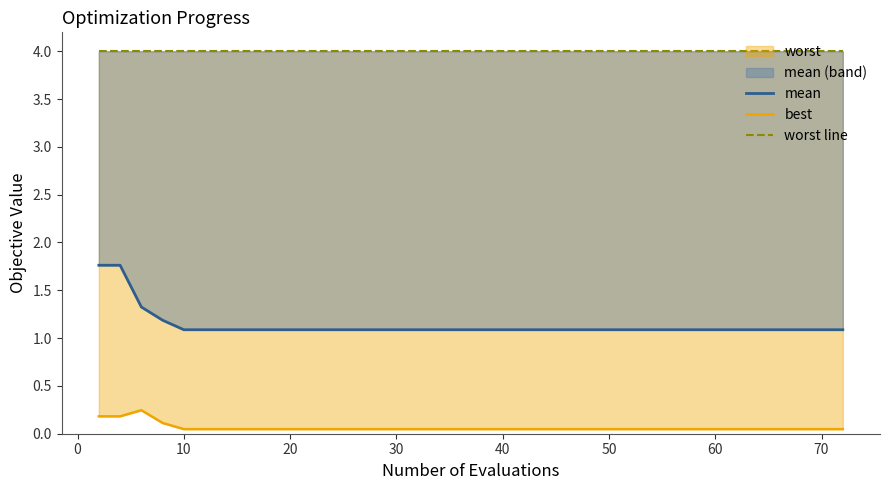

What is the minimum value for worst line?

4.0